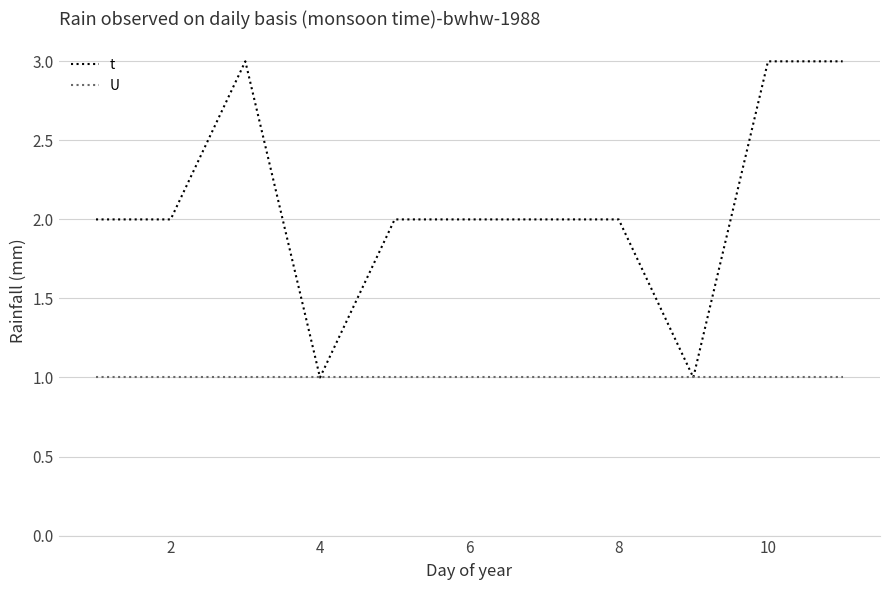

Which series has the largest total across all categories?

t